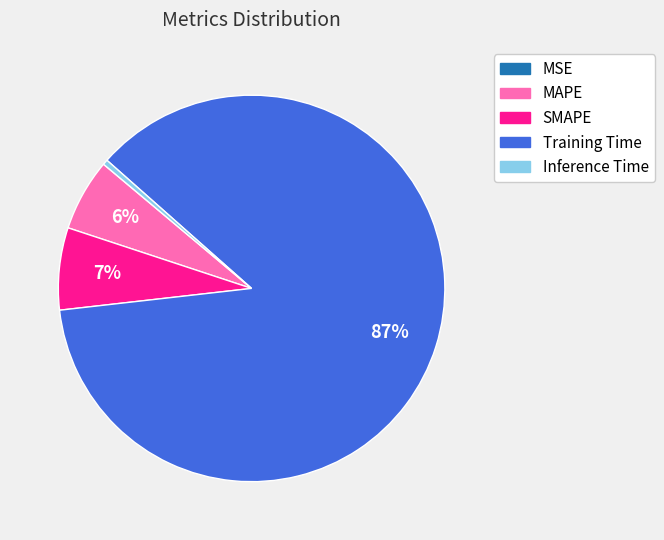

Does SMAPE account for over 50% of the chart?

No